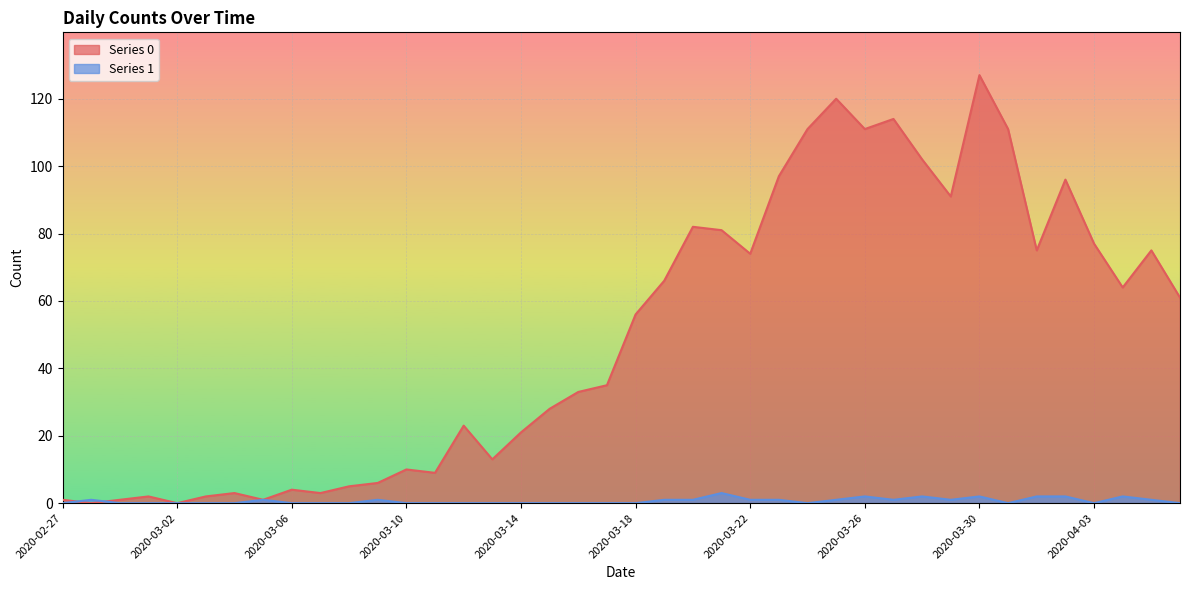

How many series are shown in this chart?

2